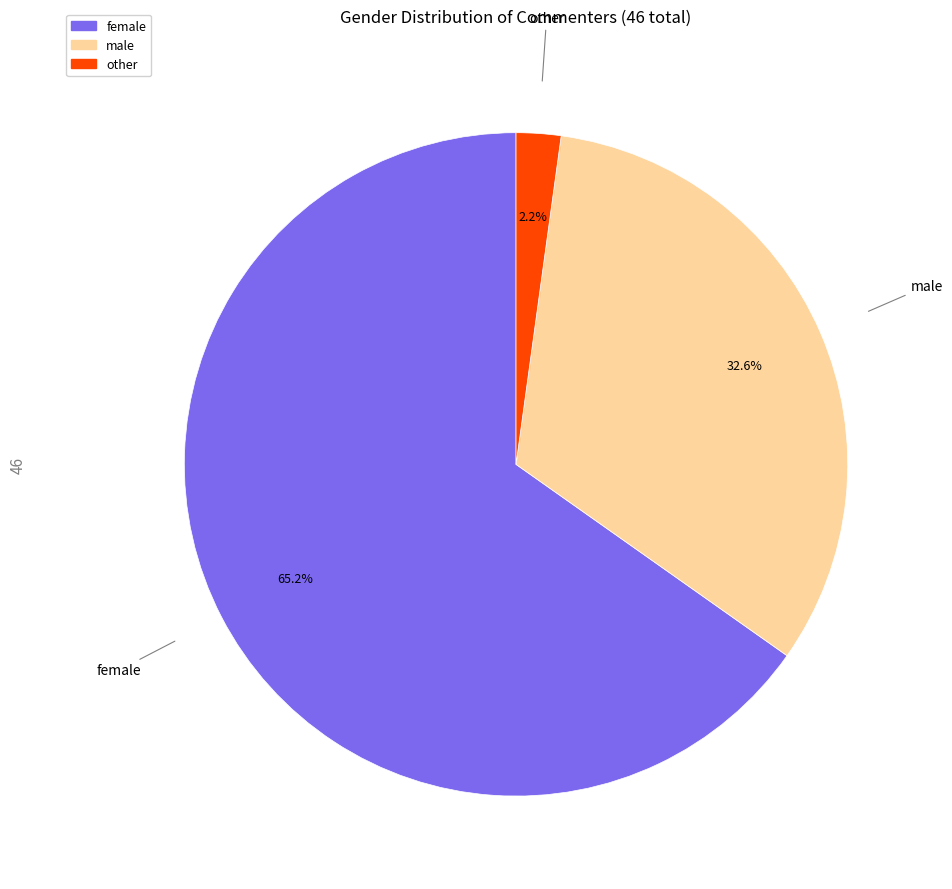

The female slice represents 52% of the pie. True or false?

False